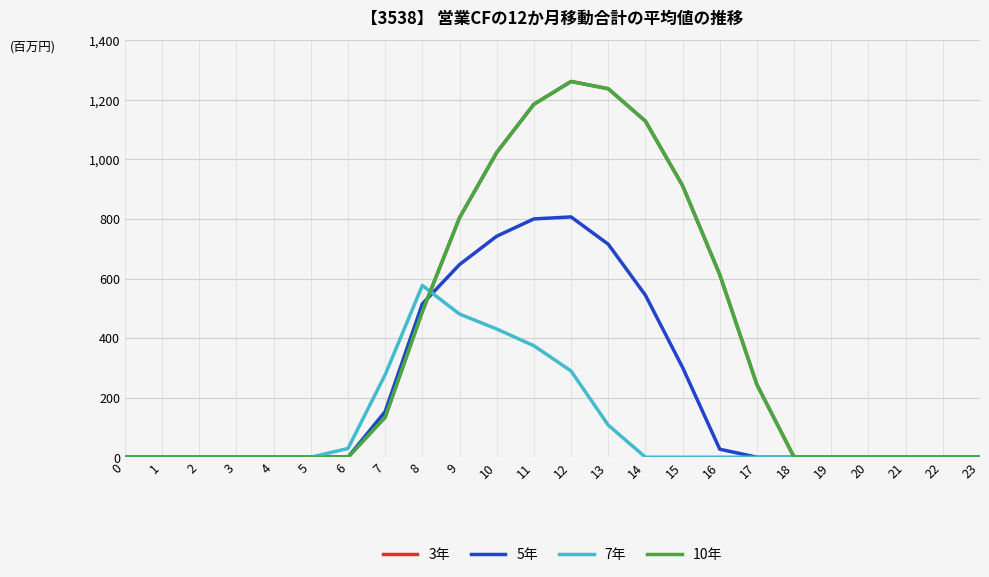

What is the sum of all 7年 values?

2565.8